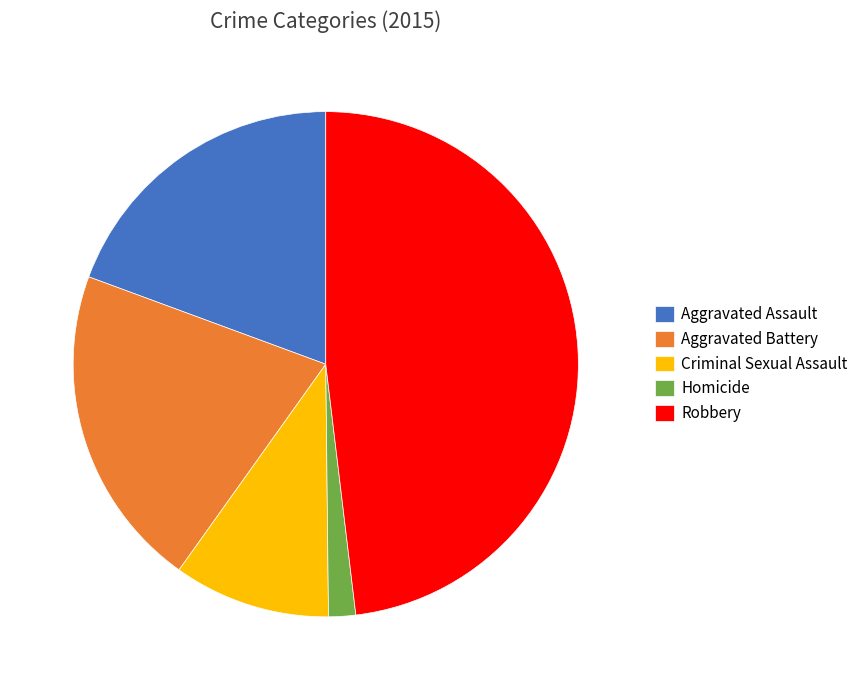

Is it true that Aggravated Assault is 19% of the pie?

True